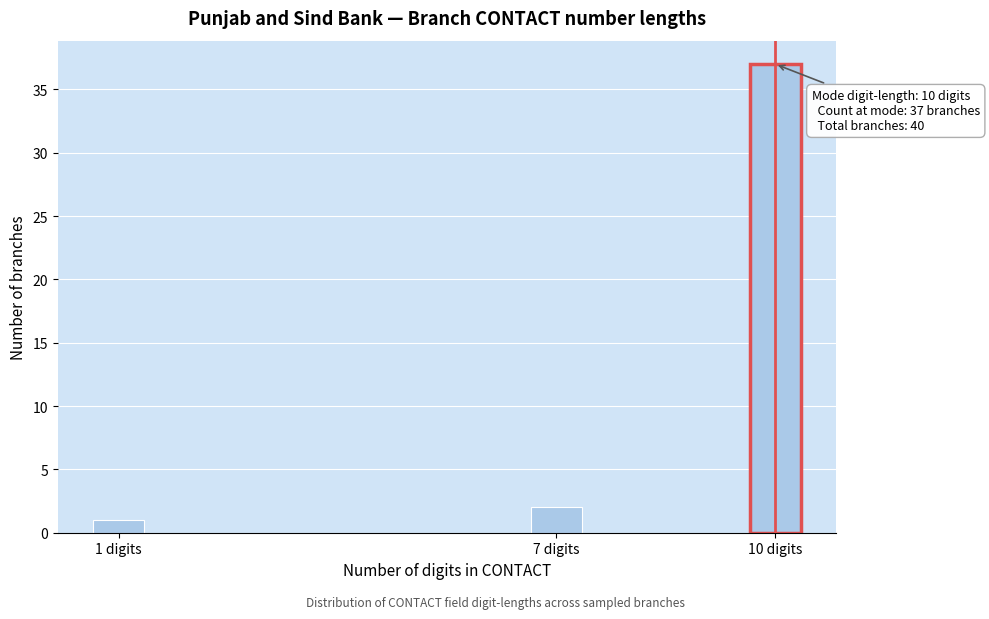

Reading left to right, what are all the values shown in this chart?

1	2	37